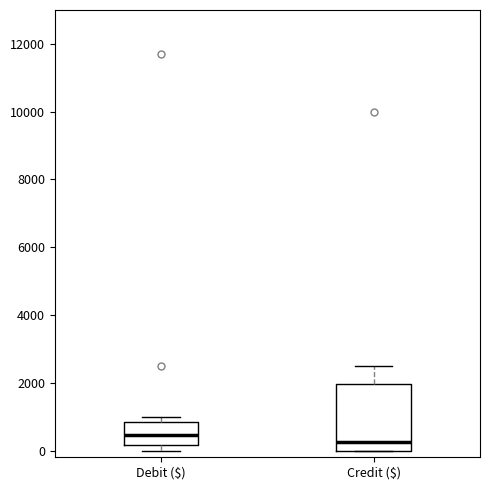

Reading left to right, read every box against the y-axis: the position of its median line, the range the box covers, and the ends of its whiskers. The values are not printed on the chart, so give them approximately, as read against the axis.

Debit ($): median 400, box 200 to 800, whiskers 0 to 1000
Credit ($): median 200, box 0 to 2000, whiskers 0 to 2600